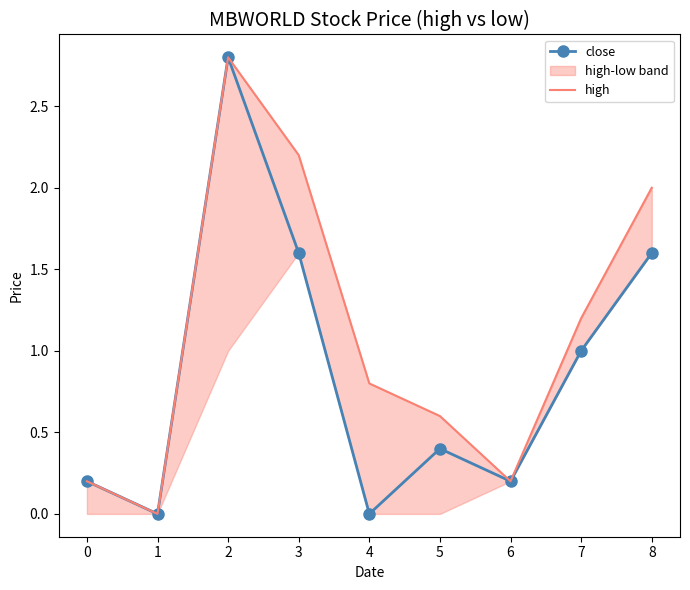

True or false: close has a value of 0.3 at 7.

False